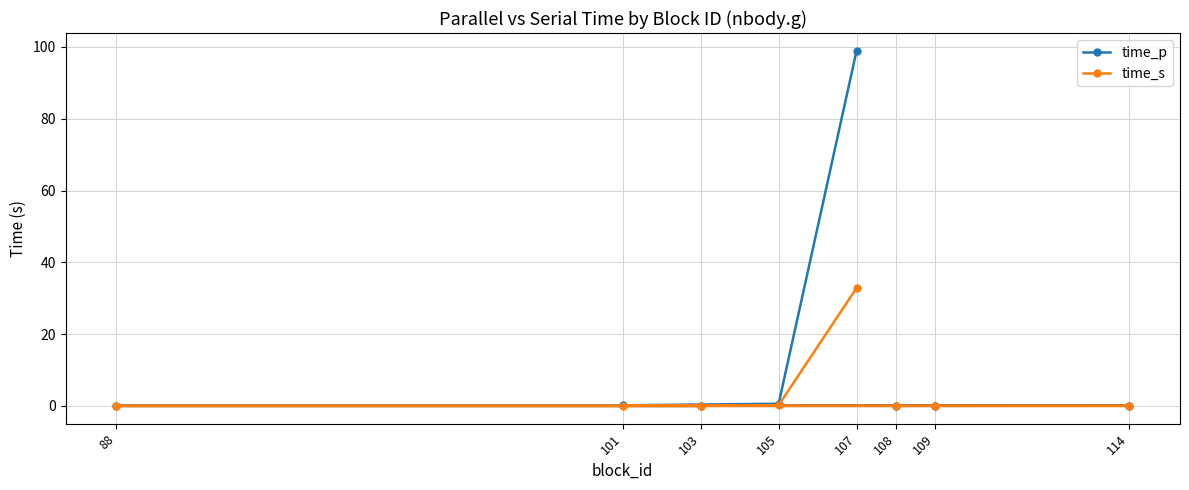

The value of time_s at 101 is 0.0. True or false?

False